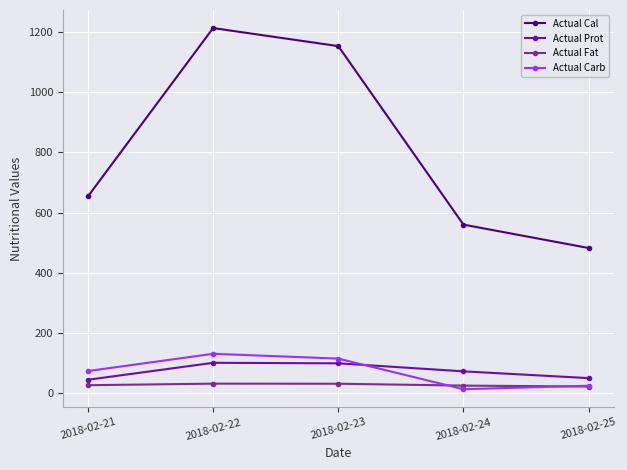

Read the Actual Prot value at 2018-02-21.

44.2